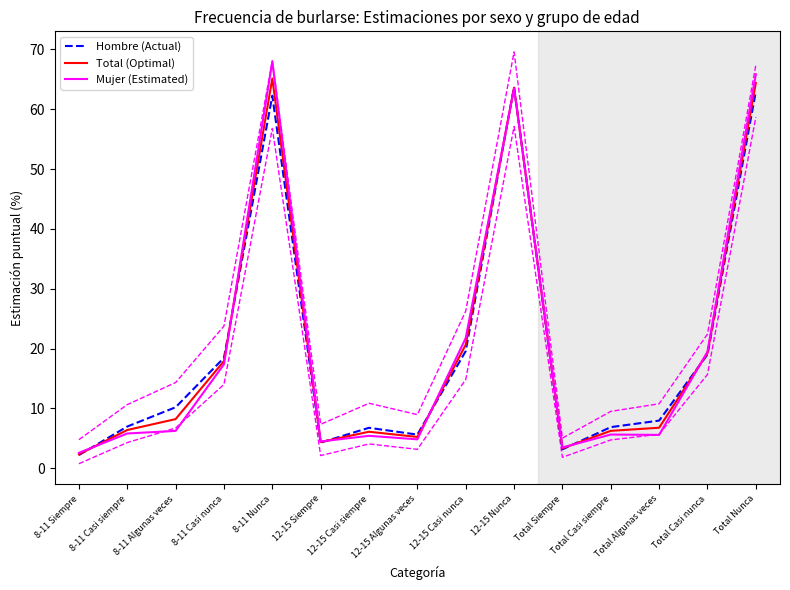

Is it true that Mujer (Estimated) equals 23.3 at 8-11 Casi nunca?

False